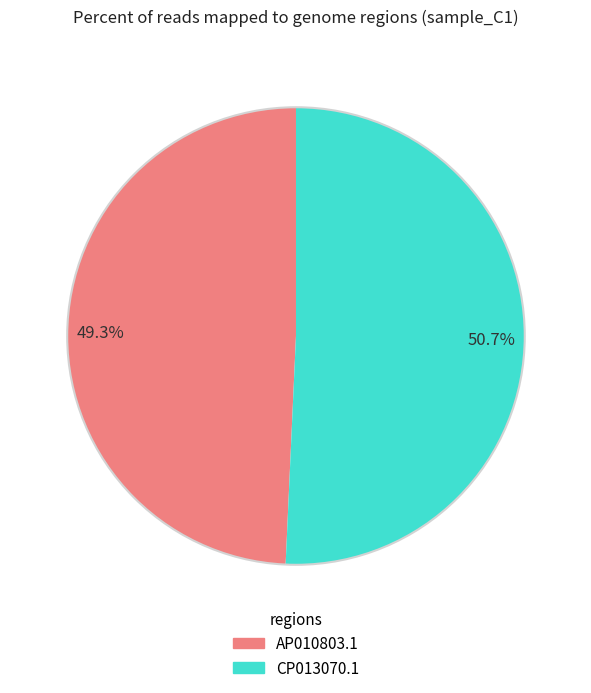

Rank the categories by value from highest to lowest.

CP013070.1, AP010803.1